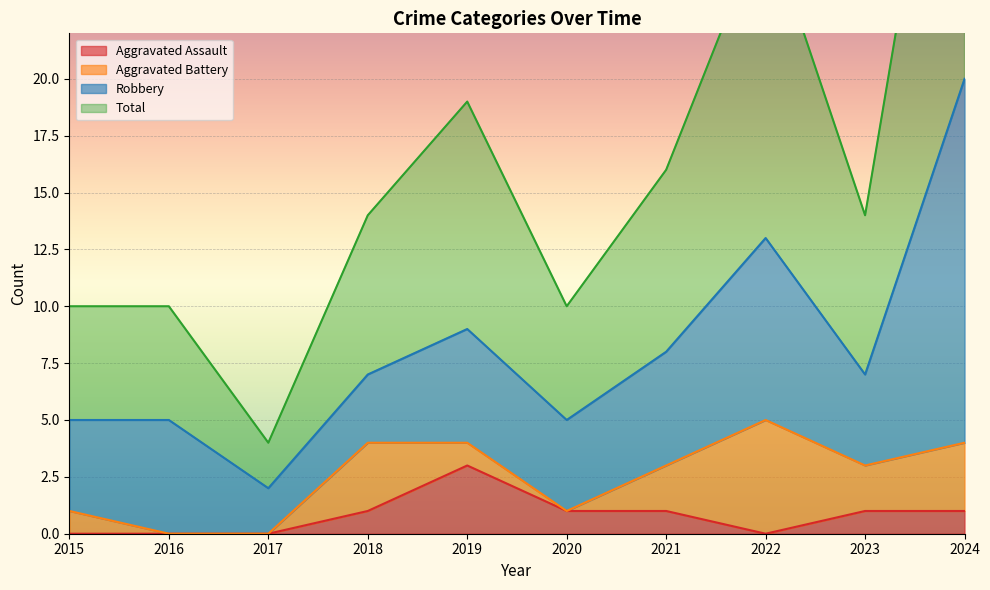

True or false: Total and Aggravated Assault cross at least once.

False